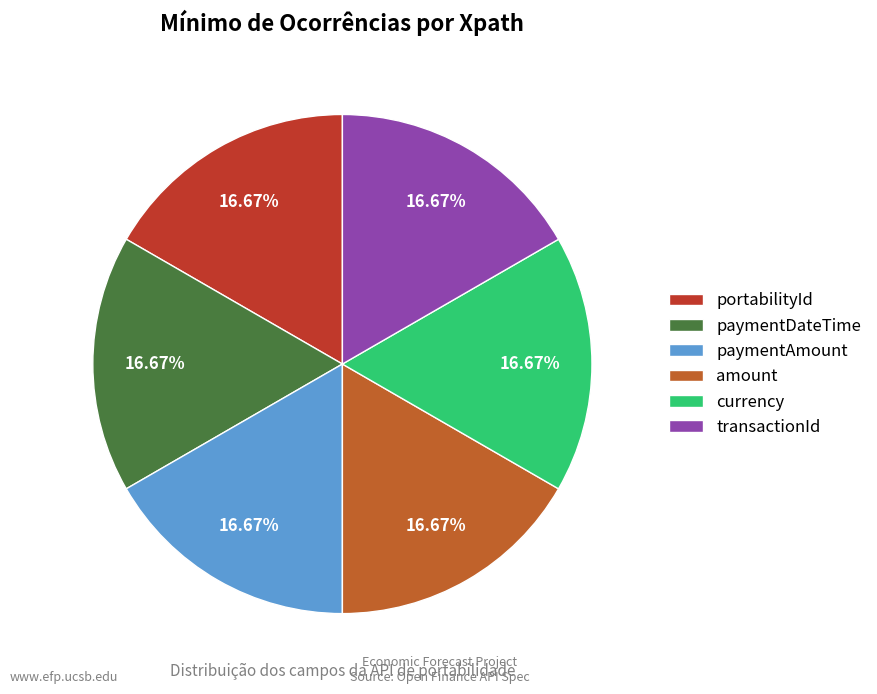

To the nearest percent, what is the average slice percentage?

17%